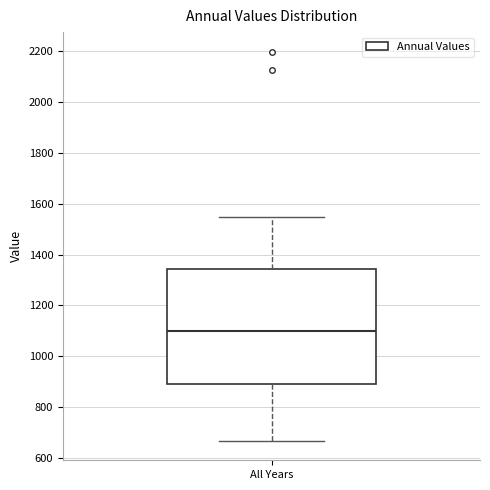

Transcribe this box plot: give where the median line is, the range the box spans, and where the two whiskers end, as read against the y-axis. The values are not printed on the chart, so give them approximately, as read against the axis.

median 1100, box 900 to 1340, whiskers 660 to 1540